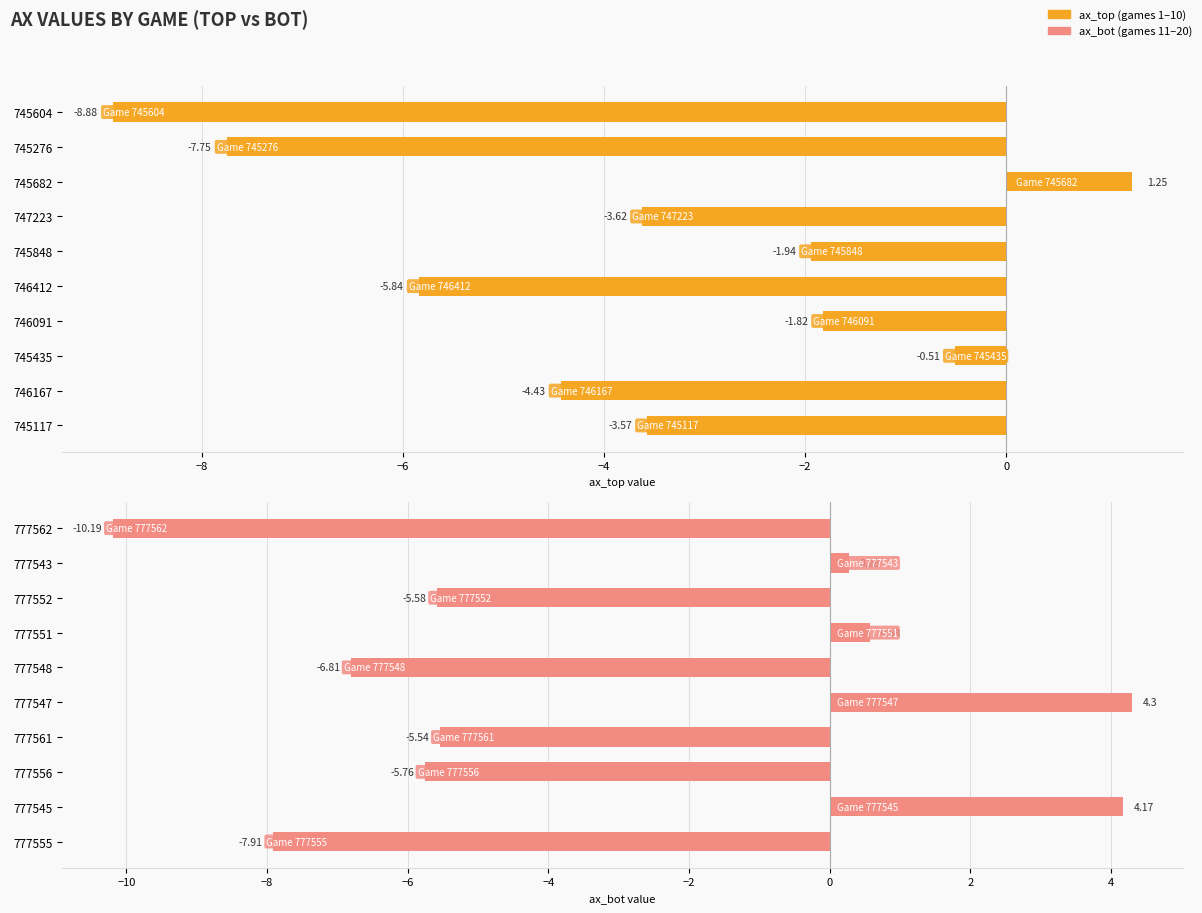

What is the minimum value shown in the chart?

-10.2